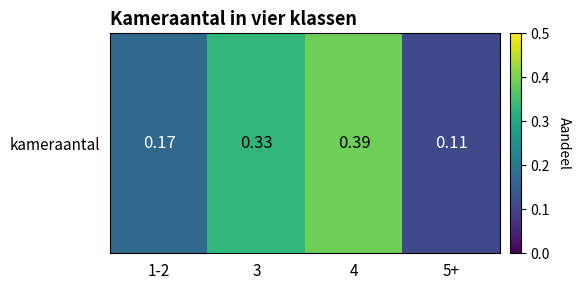

Count the number of categories in the chart.

4